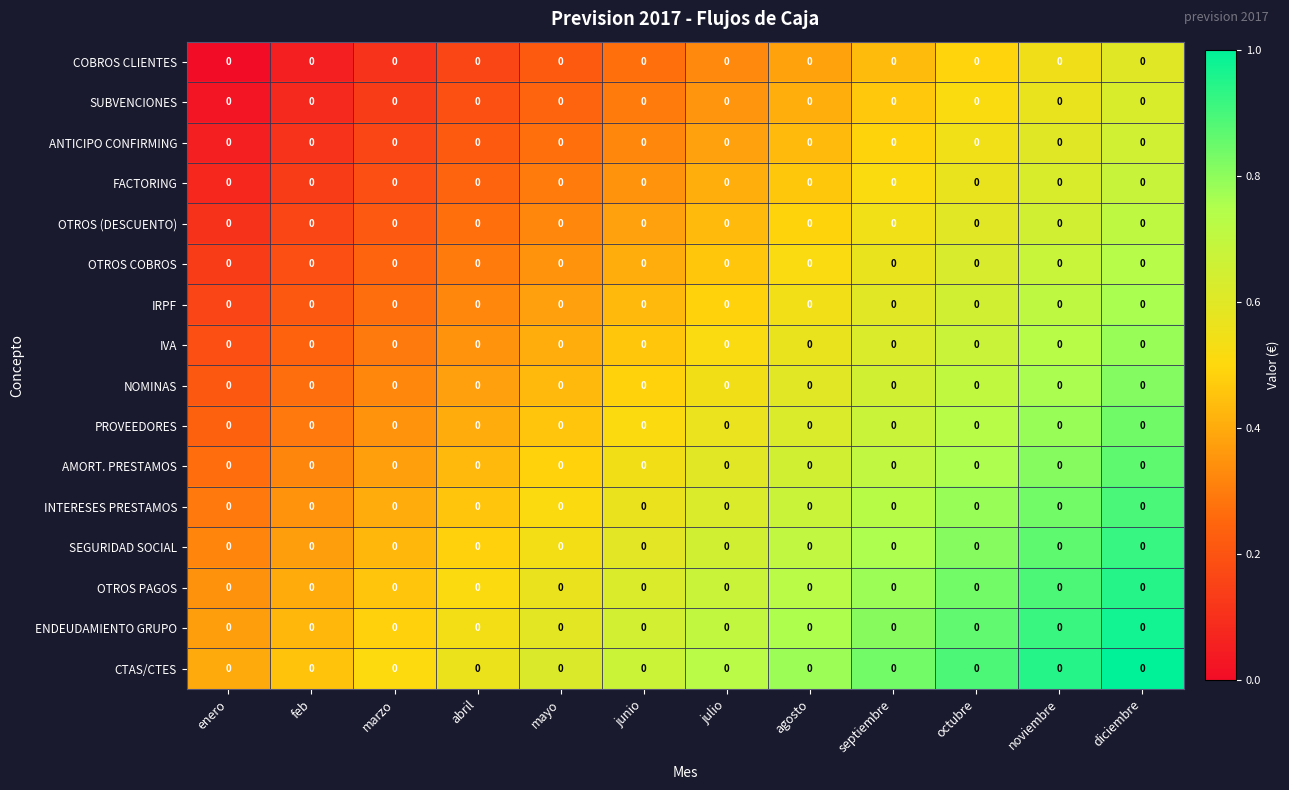

Which label corresponds to the largest value in the chart?

diciembre